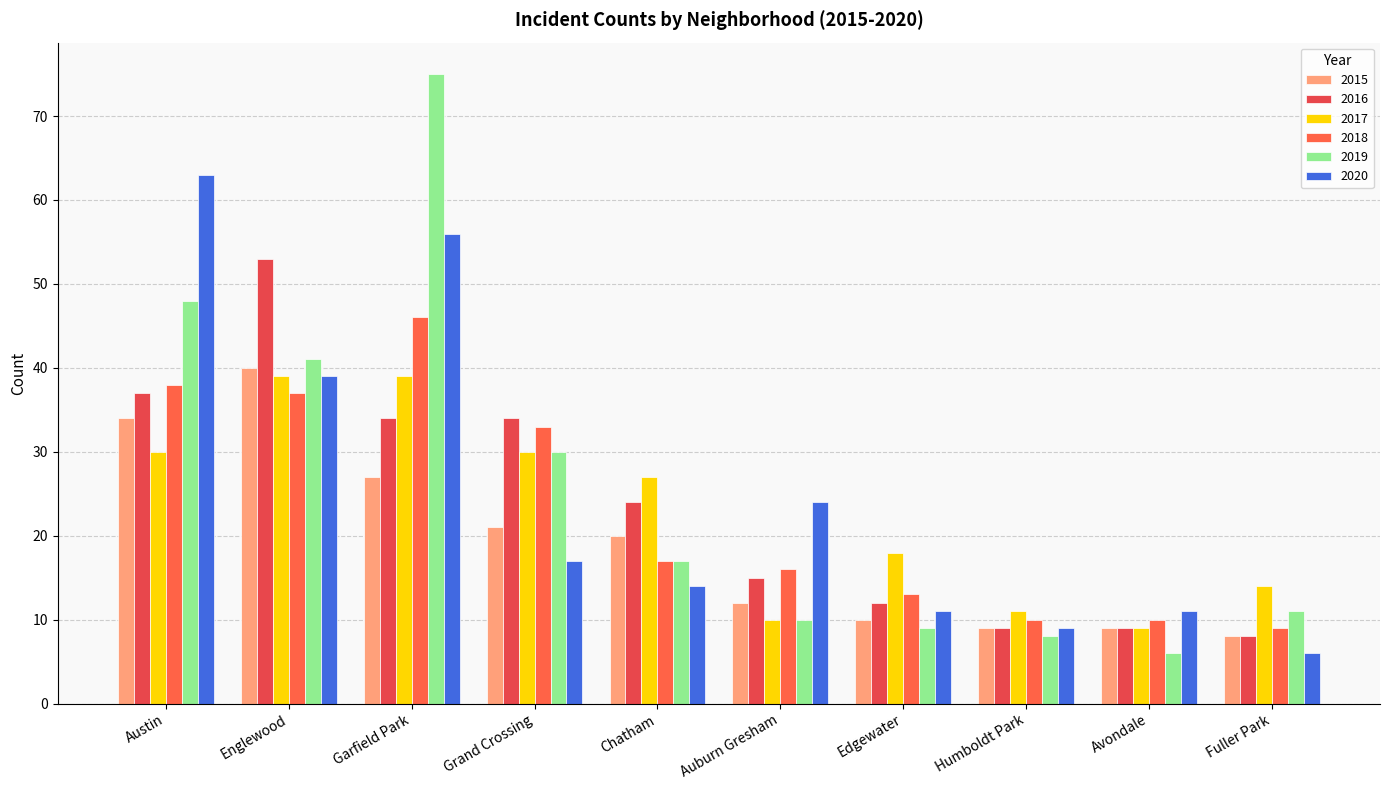

Read the 2015 value at Garfield Park.

27